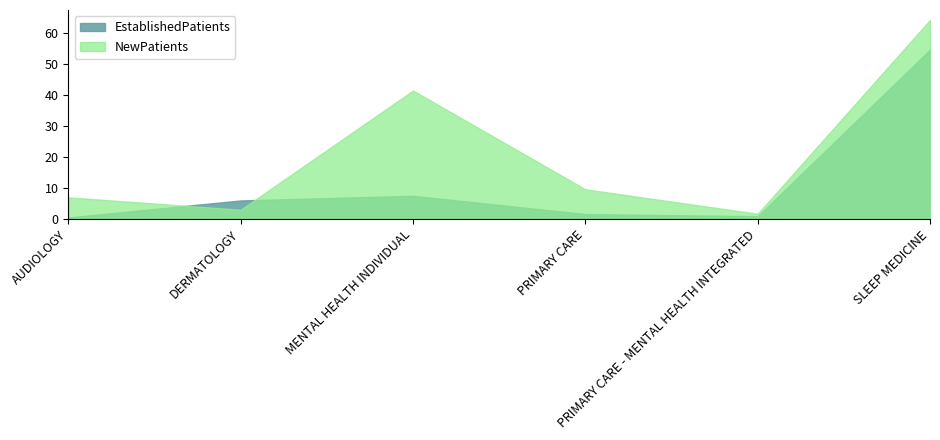

What is the average value of the NewPatients series?

21.2